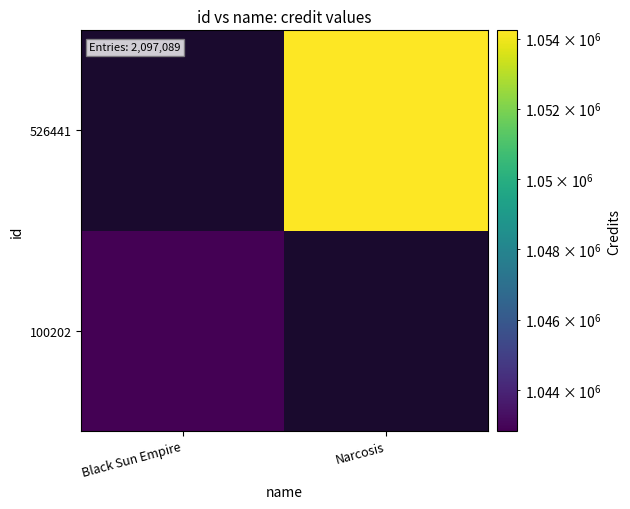

Is the value of 100202 at Black Sun Empire greater than the value of 526441 at Black Sun Empire?

No